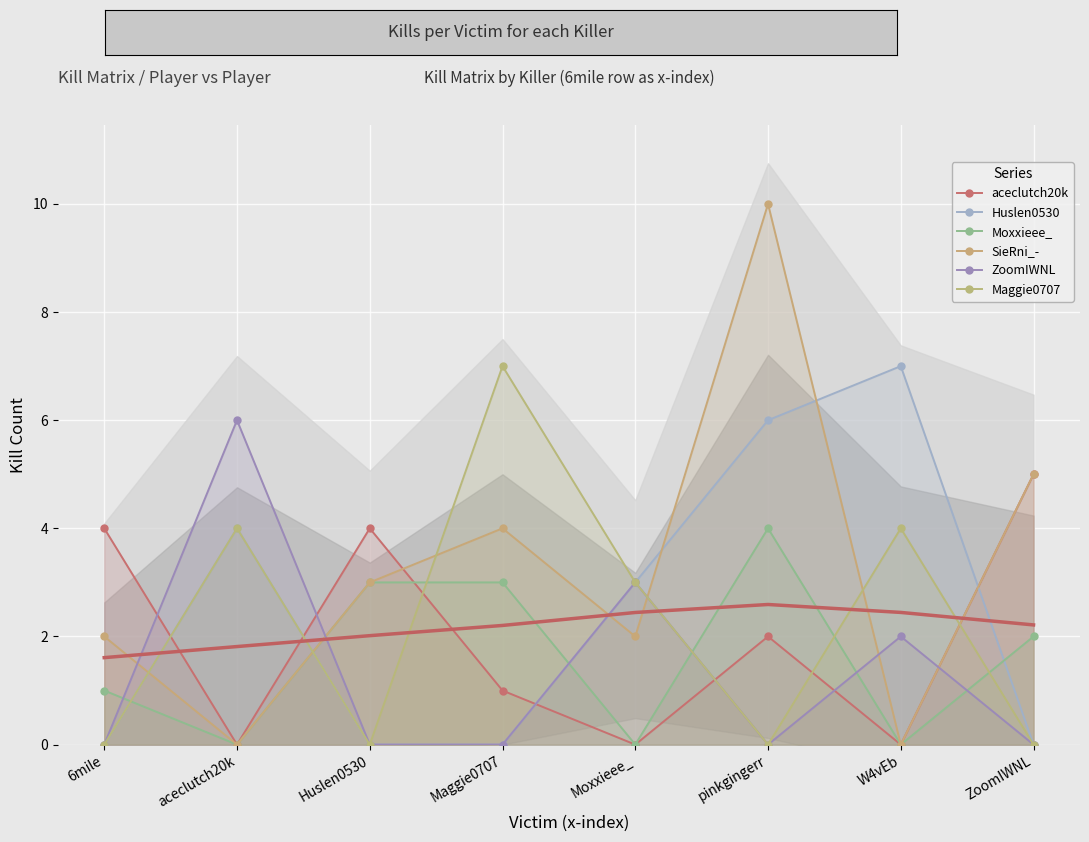

How many data points in ZoomIWNL are above 0?

3